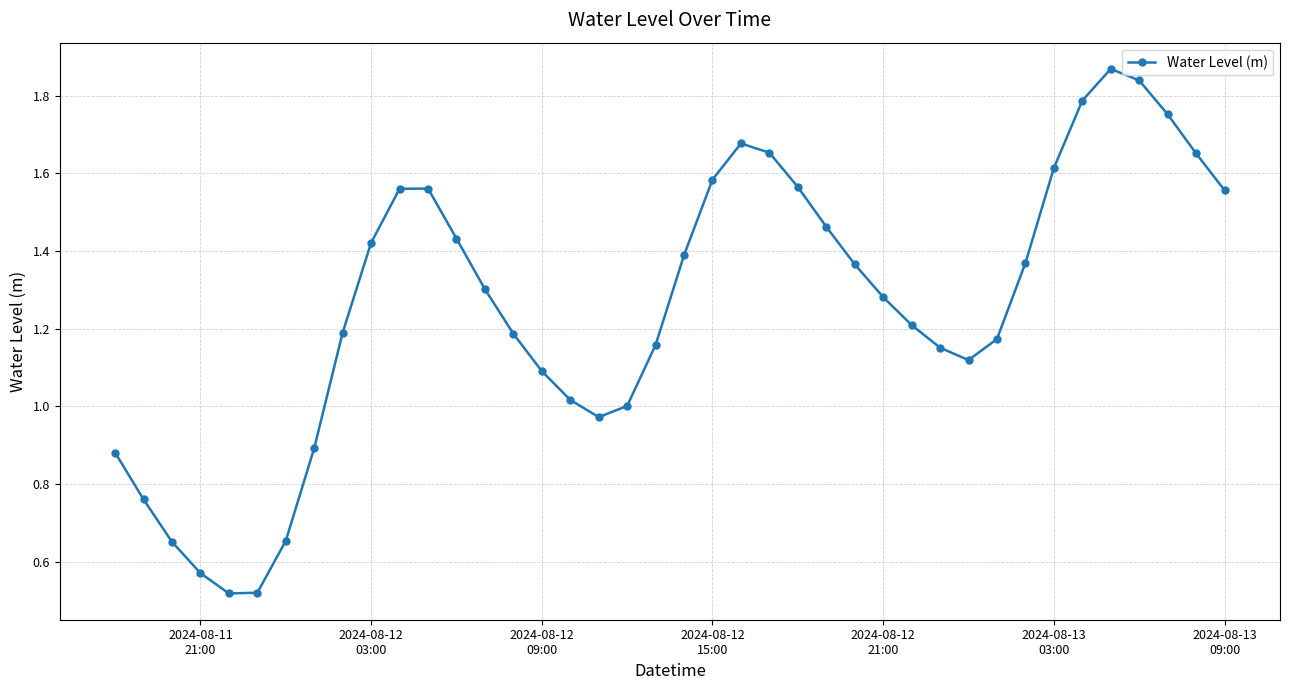

How many interior local peaks (higher than both neighbors) does the data have?

3